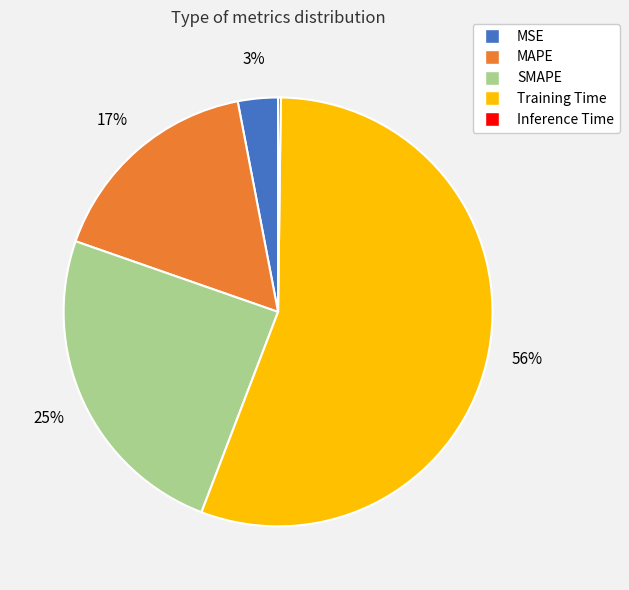

Combined, do MSE and Training Time account for over 50%?

Yes